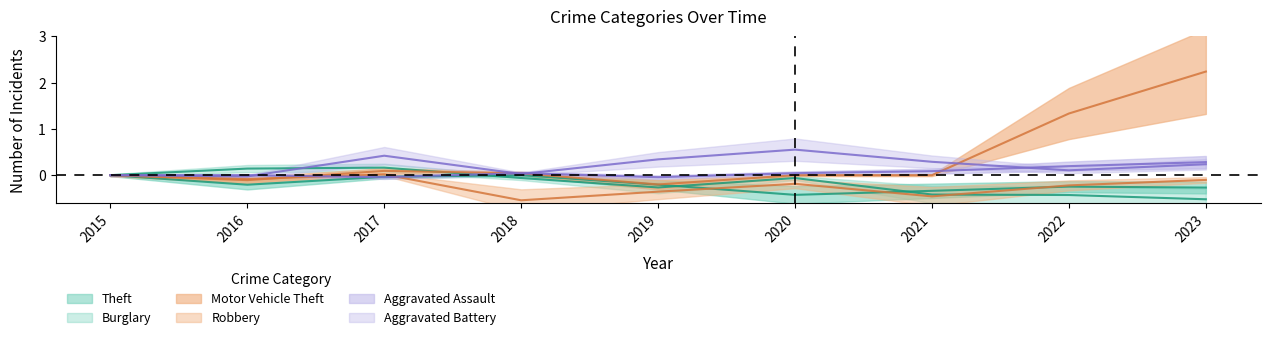

Which has a higher value, 2018 or 2019?

2018